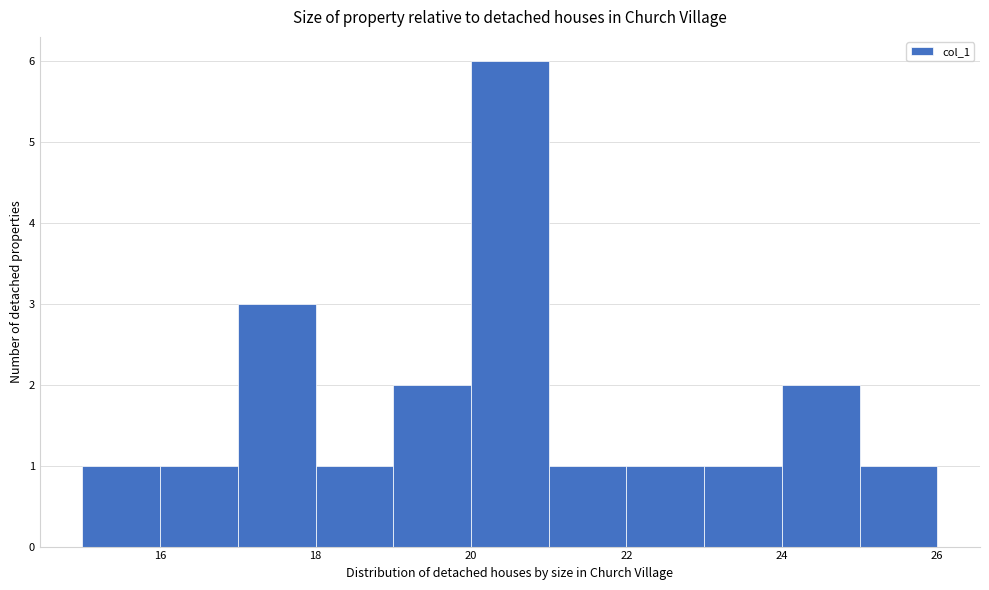

Over which range of the x-axis is the bar tallest?

20 to 21